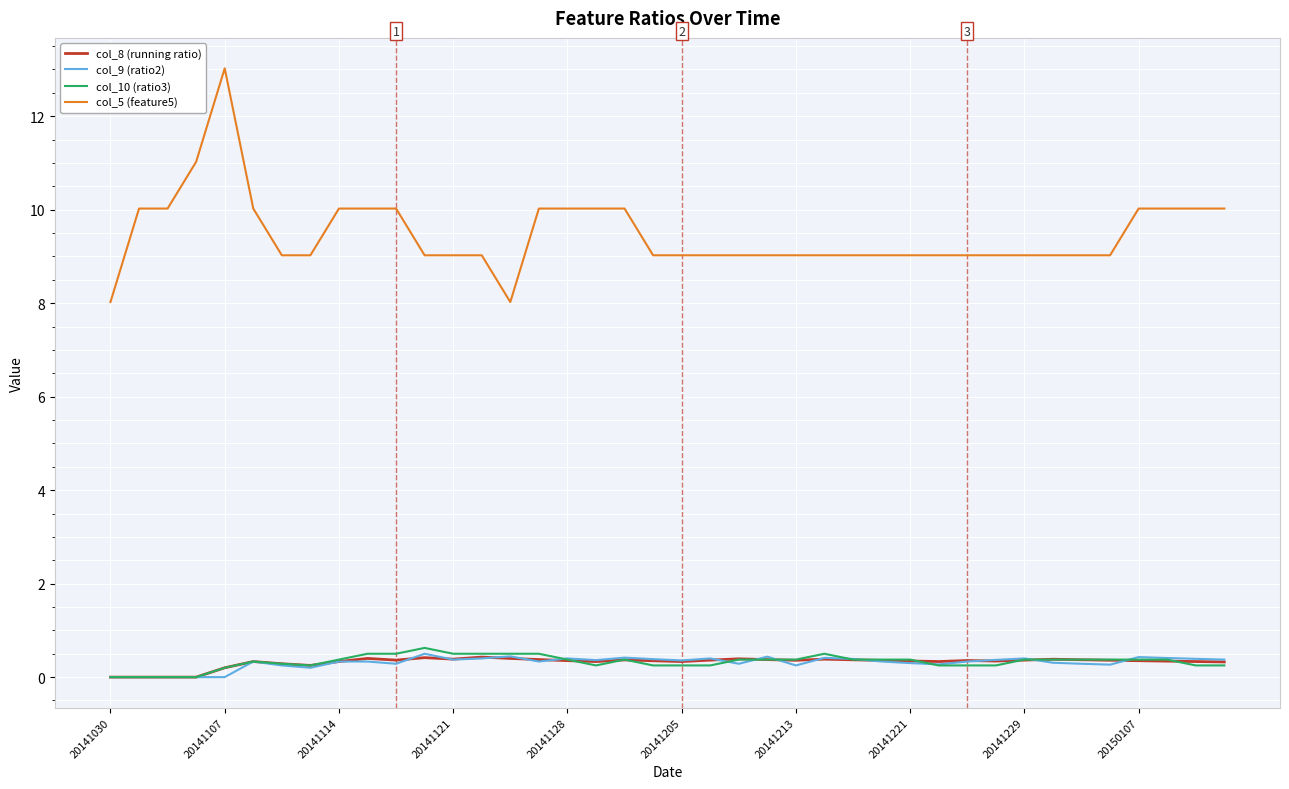

True or false: col_5 (feature5) and col_9 (ratio2) cross at least once.

False